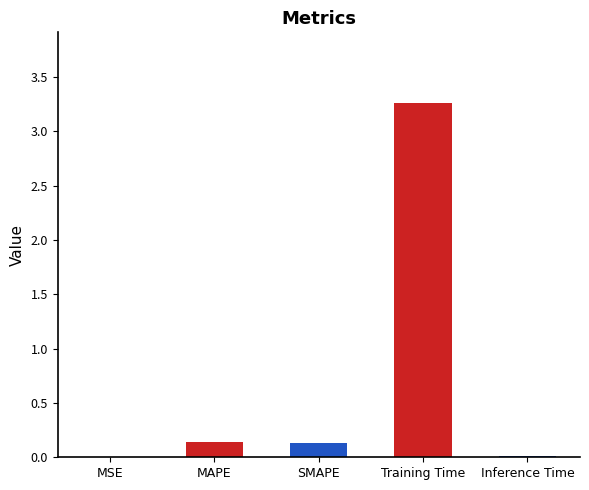

What is the sum of all values?

3.5